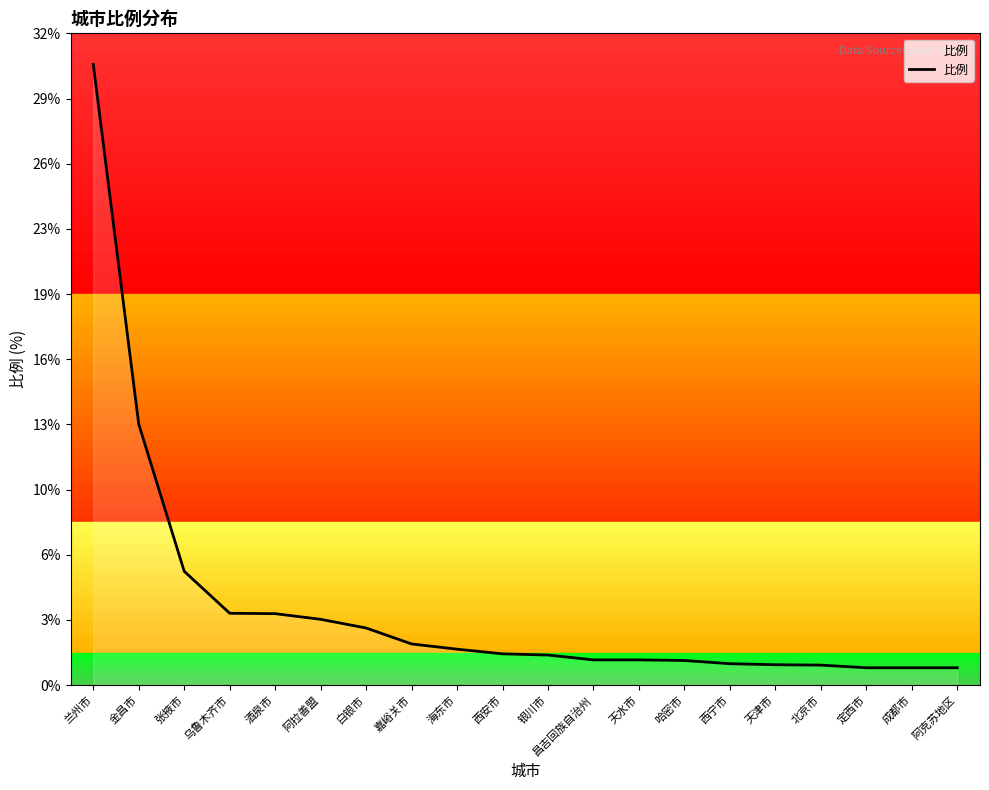

Is this an area chart (filled region under the line)?

Yes